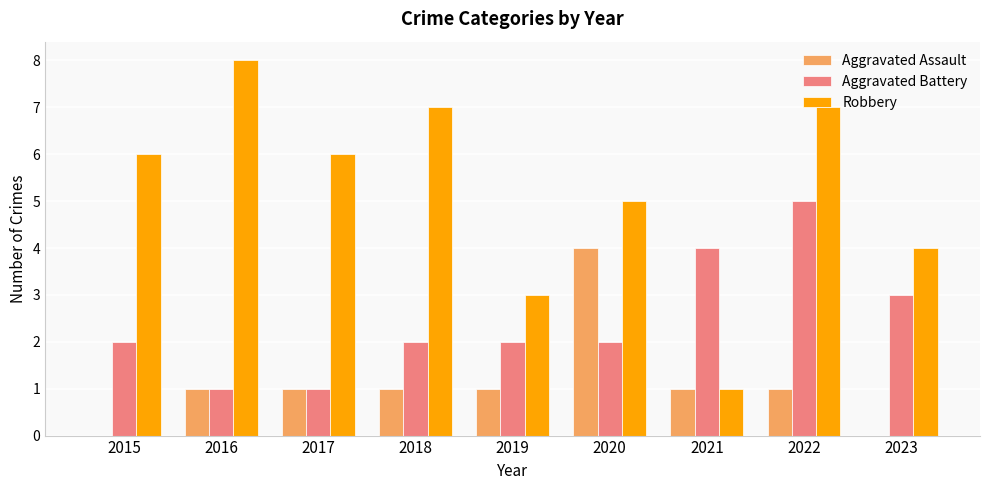

Reading left to right, what are all the values shown in this chart?

Aggravated Assault: 0	1	1	1	1	4	1	1	0
Aggravated Battery: 2	1	1	2	2	2	4	5	3
Robbery: 6	8	6	7	3	5	1	7	4